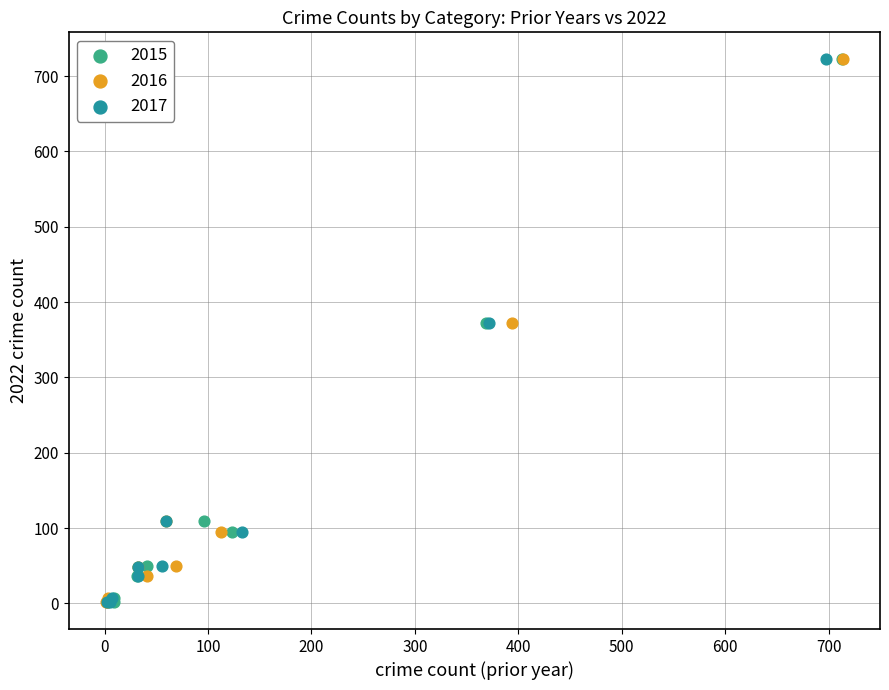

What are all the series names shown in the legend?

2015, 2016, 2017